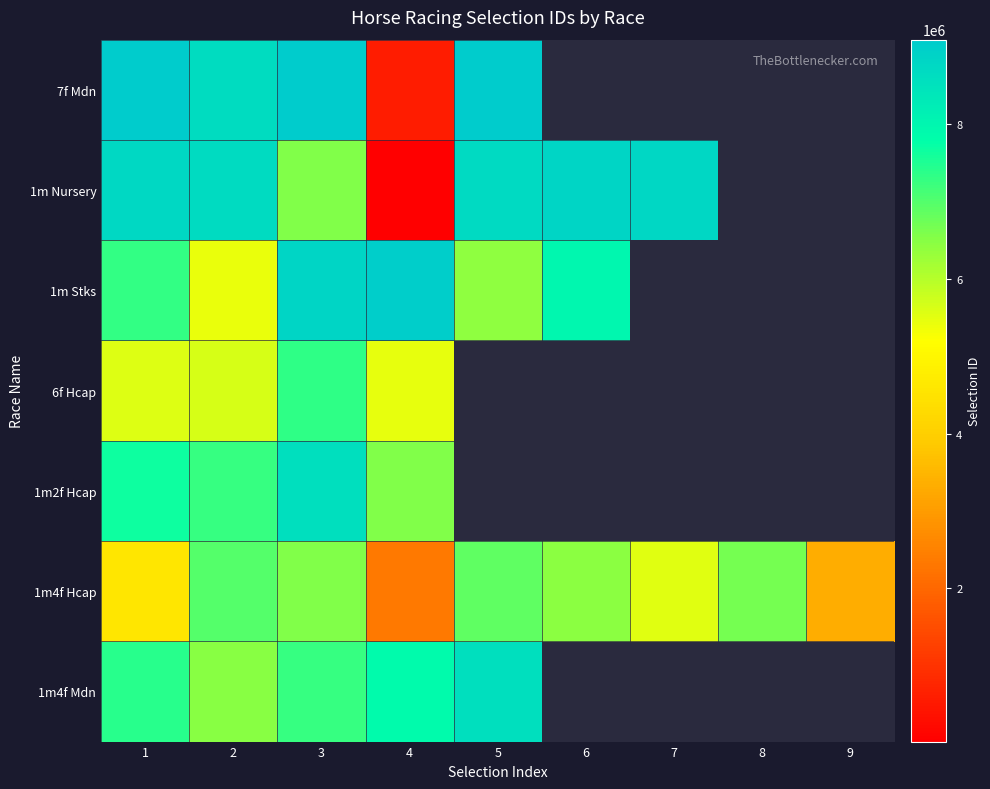

What is the highest value of the 6f Hcap series?

7344920.0